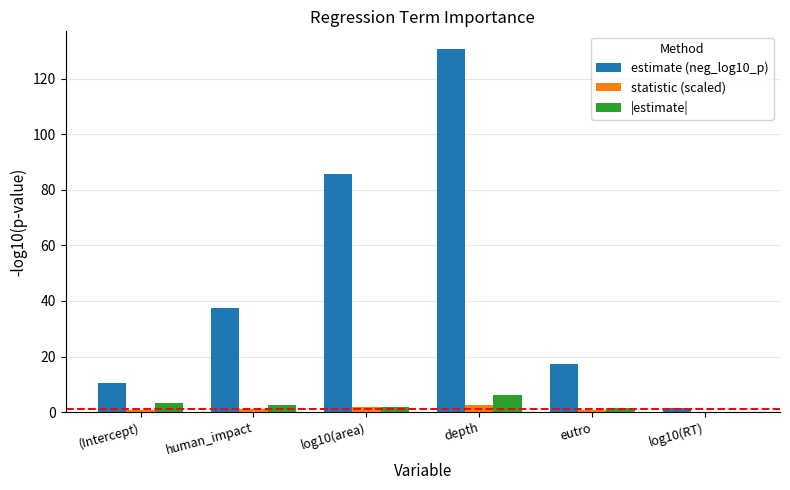

At which category is the sum across all series the highest?

depth